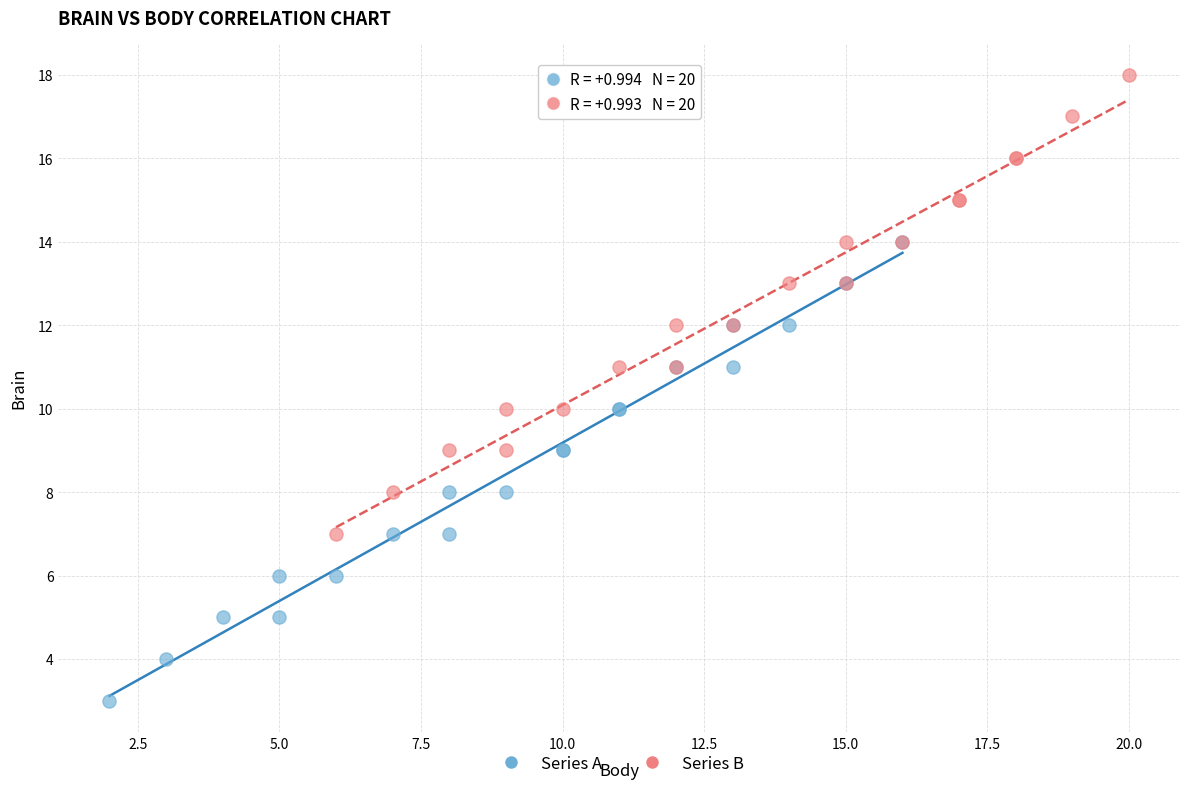

Which series reaches the minimum Y coordinate?

Series A